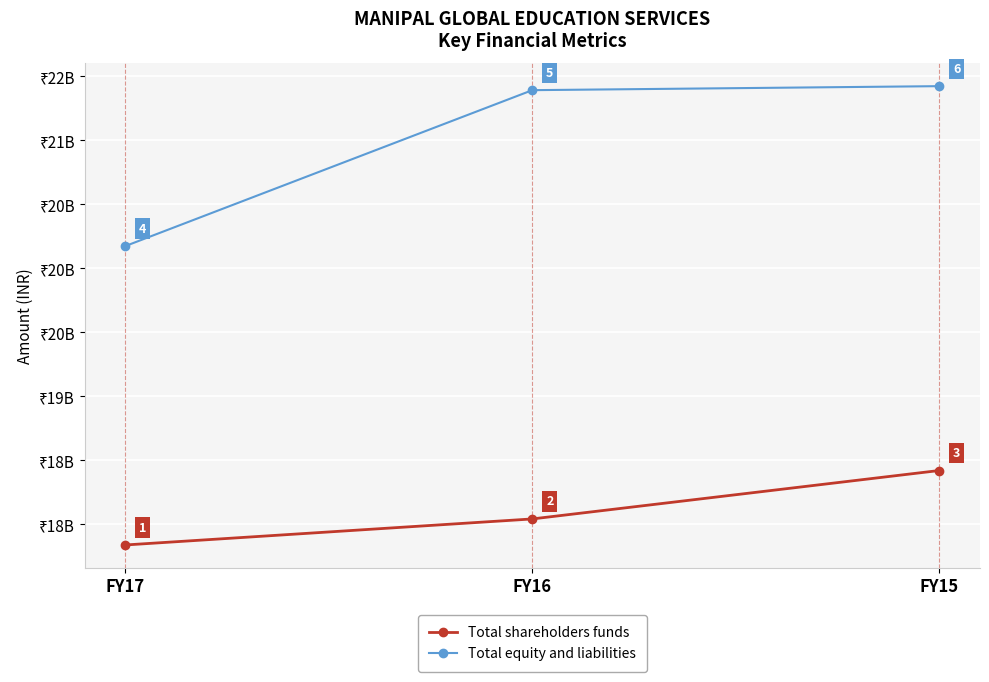

At which label does Total equity and liabilities reach its minimum?

FY17